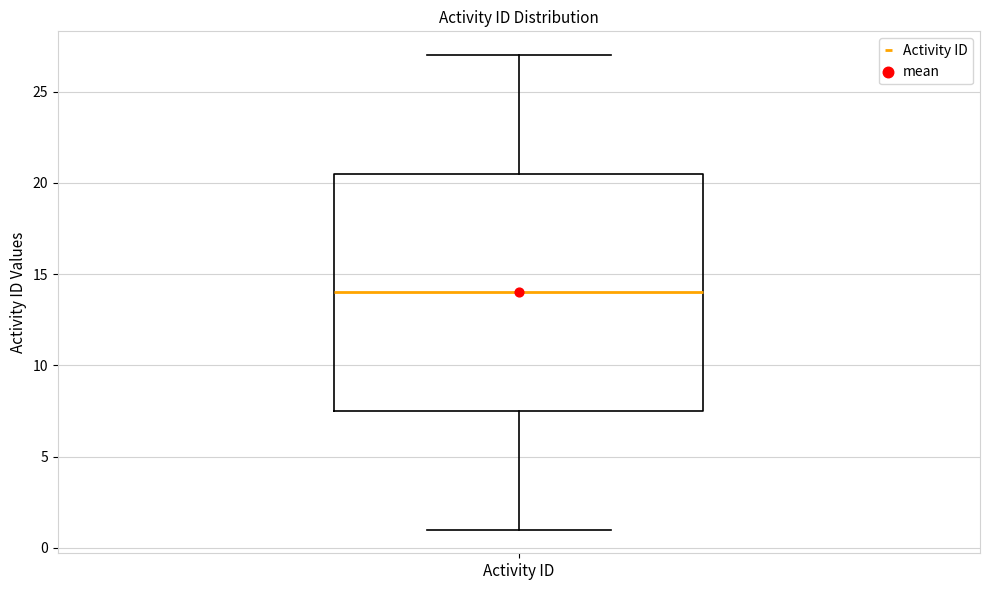

Transcribe this box plot: give where the median line is, the range the box spans, and where the two whiskers end, as read against the y-axis. The values are not printed on the chart, so give them approximately, as read against the axis.

median 14.0, box 7.5 to 20.5, whiskers 1.0 to 27.0